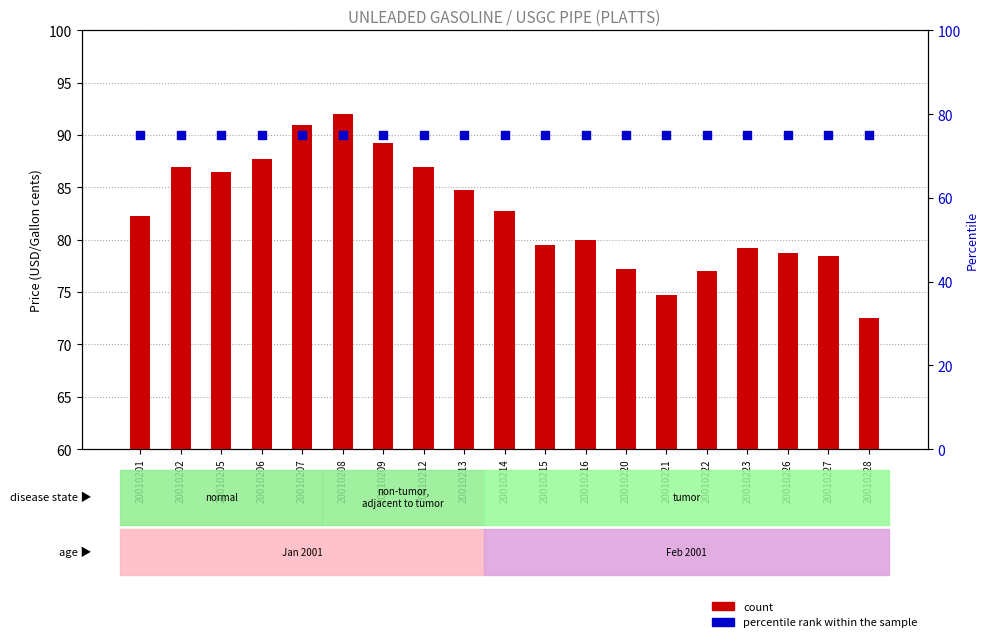

What are all the series names shown in the legend?

count, percentile rank within the sample